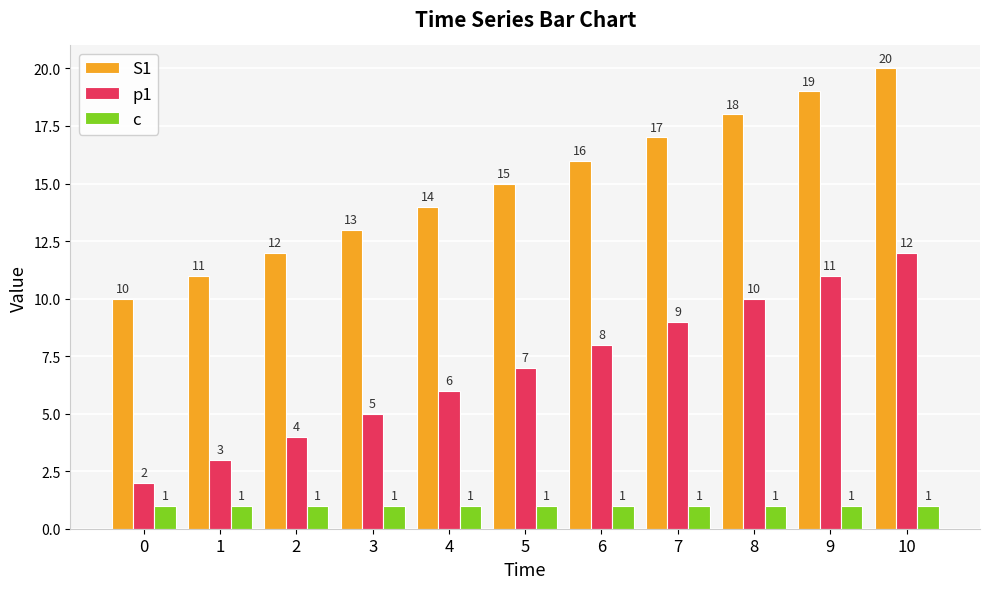

Reading right to left, transcribe all the data shown in this chart.

S1: 10=20	9=19	8=18	7=17	6=16	5=15	4=14	3=13	2=12	1=11	0=10
p1: 10=12	9=11	8=10	7=9	6=8	5=7	4=6	3=5	2=4	1=3	0=2
c: 10=1	9=1	8=1	7=1	6=1	5=1	4=1	3=1	2=1	1=1	0=1